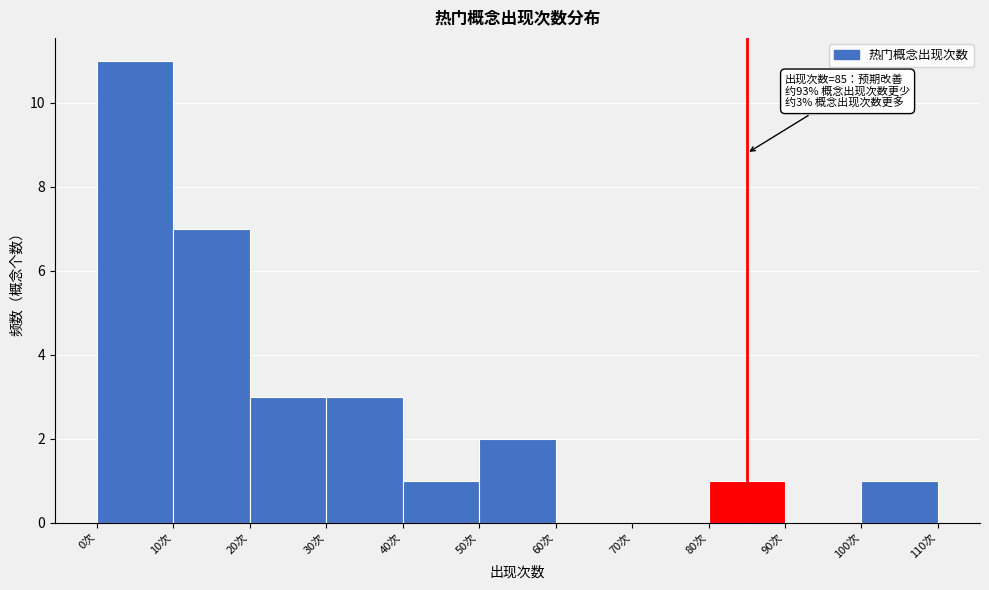

Over which range of the x-axis is the bar tallest?

0 to 10